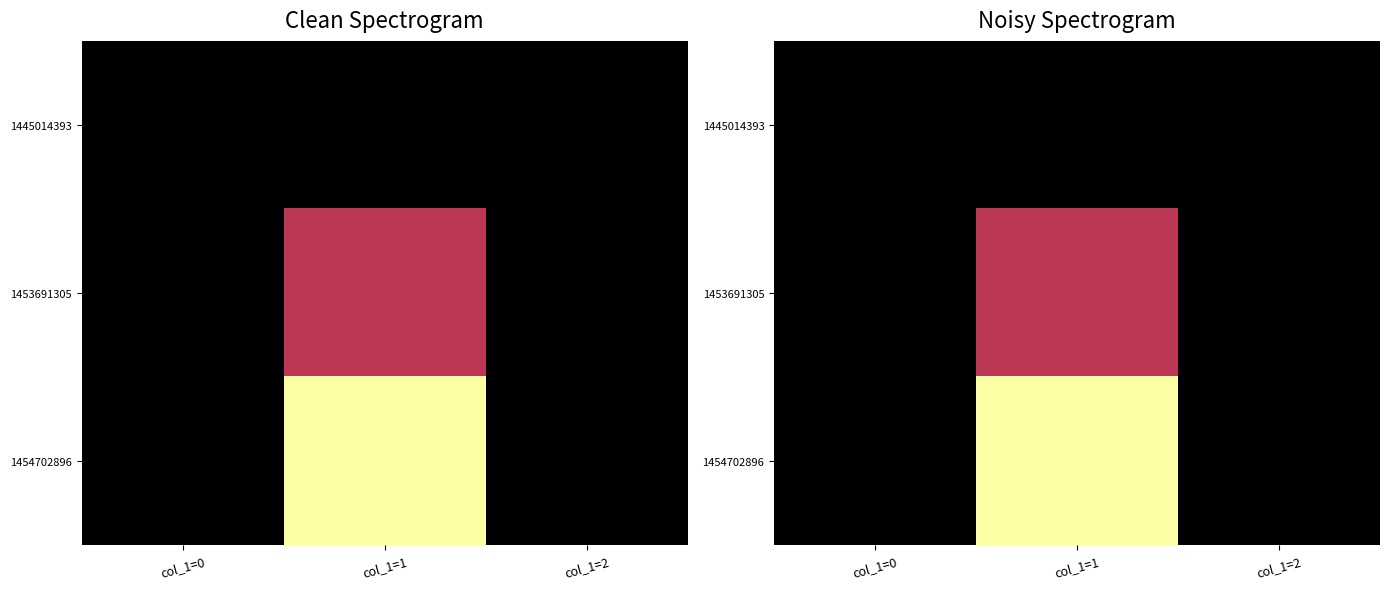

What is the difference between the maximum and minimum values in the 1453691305 series?

1